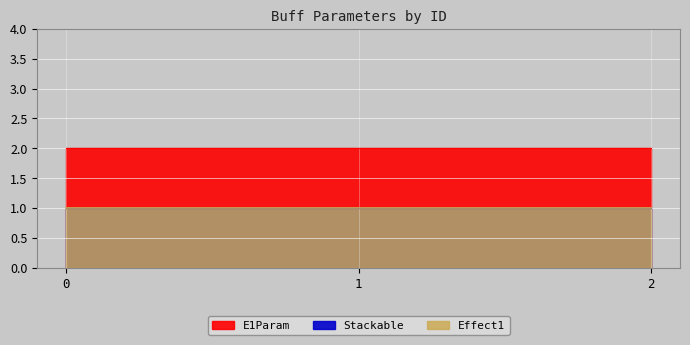

The Effect1 series shows 1 at 1. True or false?

True